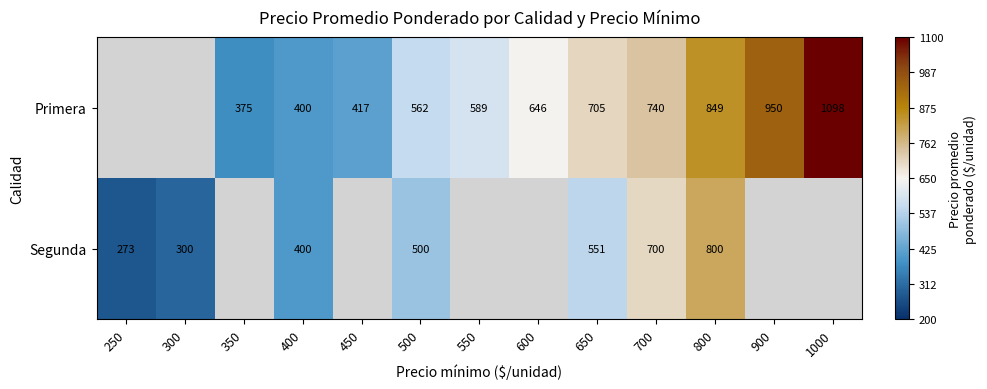

Count the number of data series in this chart.

2